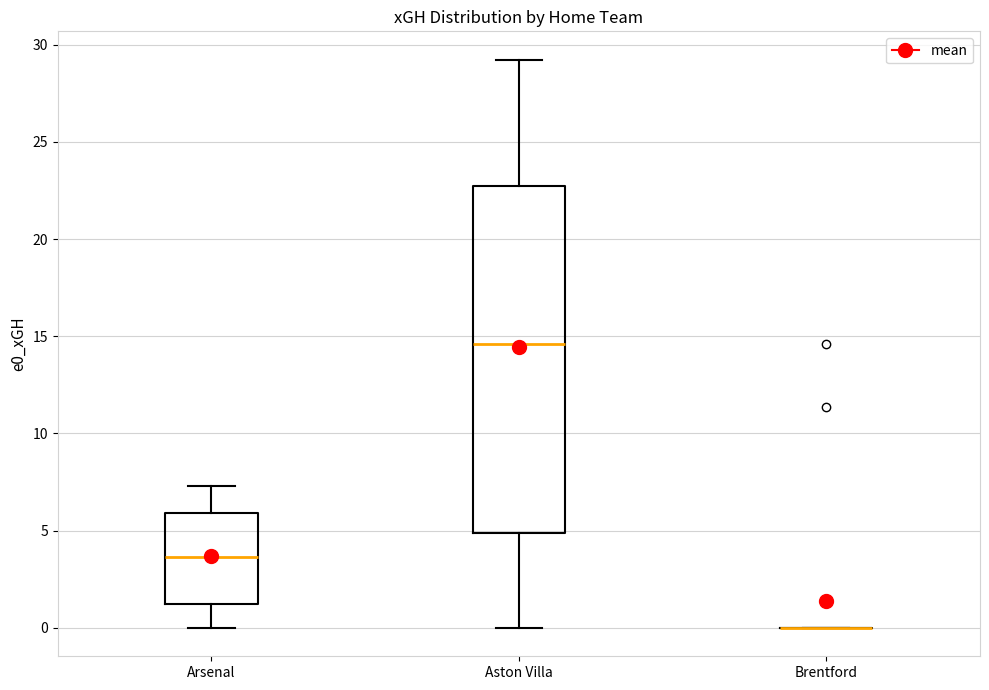

Reading left to right, transcribe this box plot: for each box, give where its median line is, the range the box spans, and where its two whiskers end, as read against the y-axis. The values are not printed on the chart, so give them approximately, as read against the axis.

Arsenal: median 3.5, box 1.0 to 6.0, whiskers 0.0 to 7.5
Aston Villa: median 14.5, box 5.0 to 22.5, whiskers 0.0 to 29.0
Brentford: box collapsed to a line at 0.0, whiskers 0.0 to 0.0